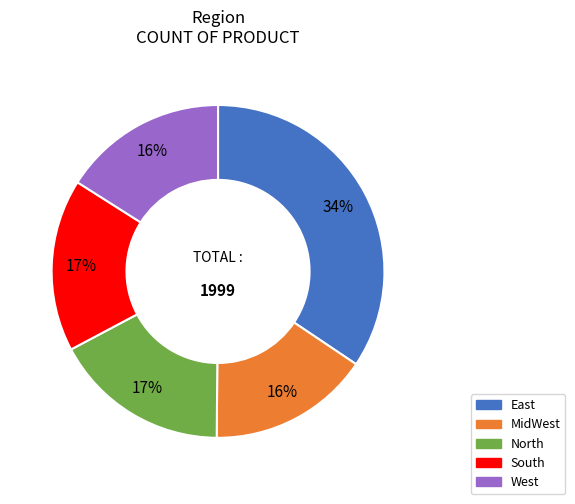

Does any single category account for the majority?

No